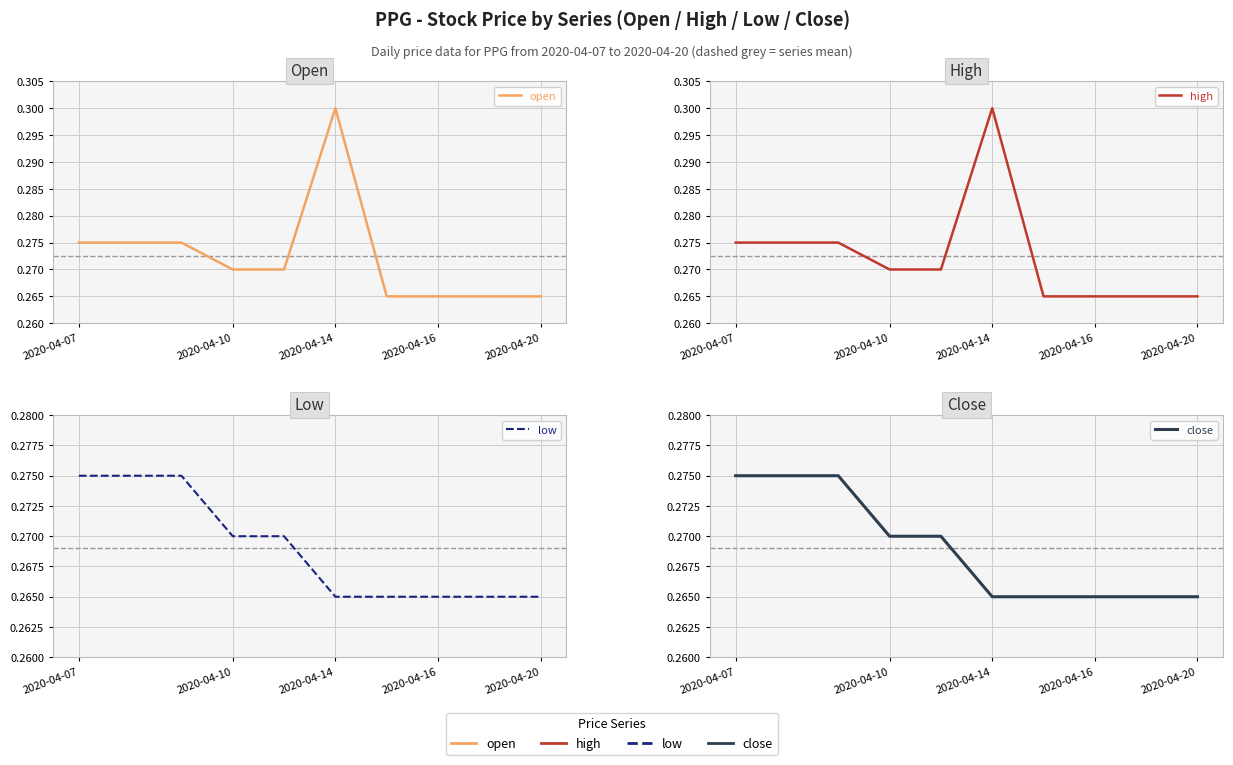

What is the greatest value displayed?

0.3